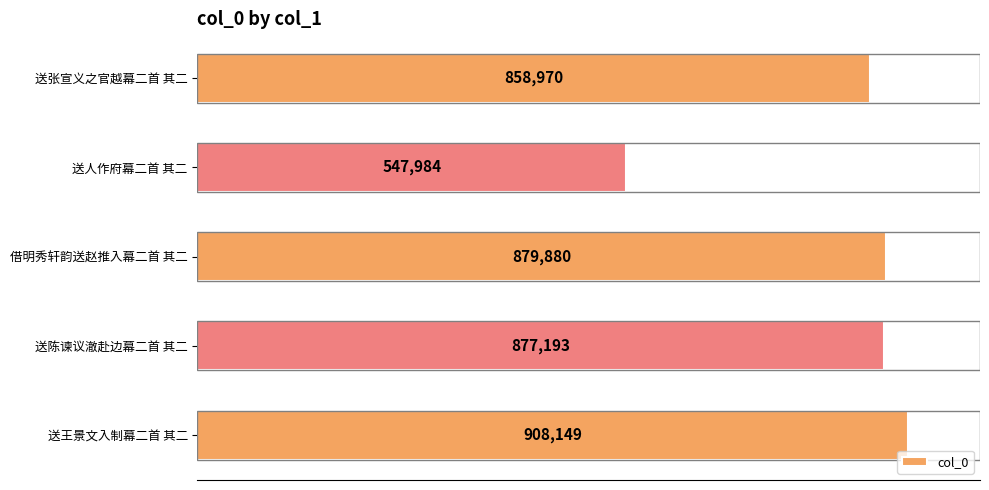

Are the bars horizontal?

Yes